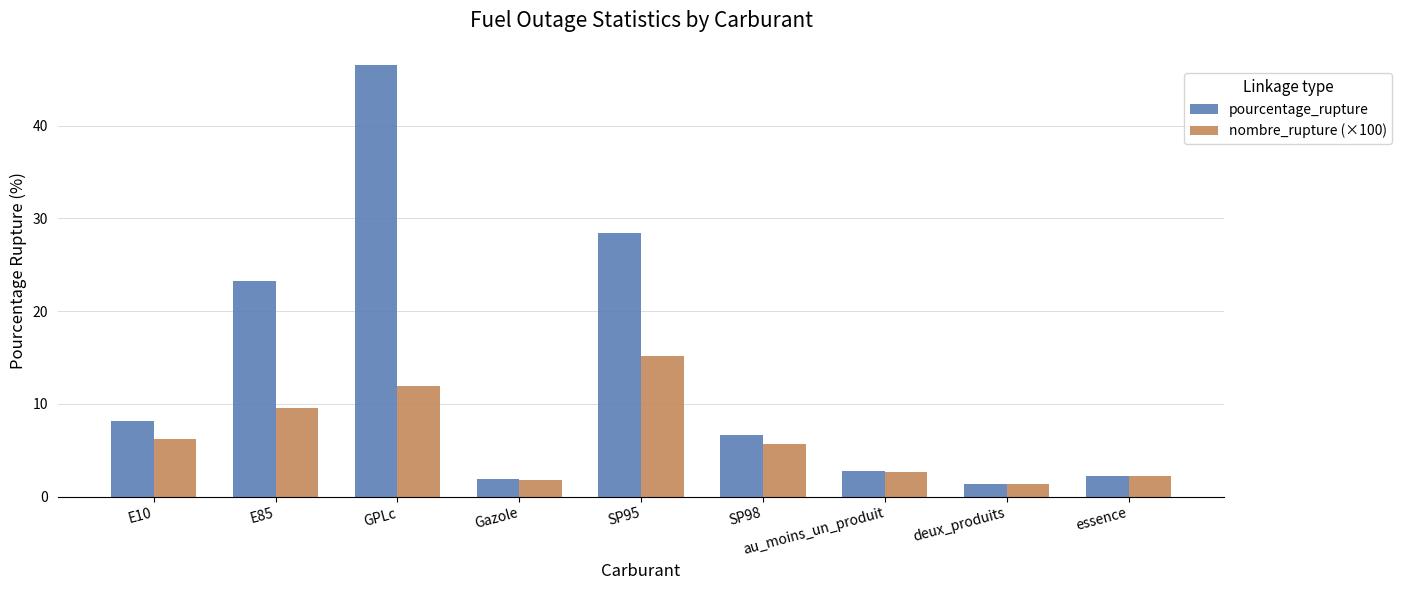

The value of nombre_rupture (×100) at E85 is 13.8. True or false?

False